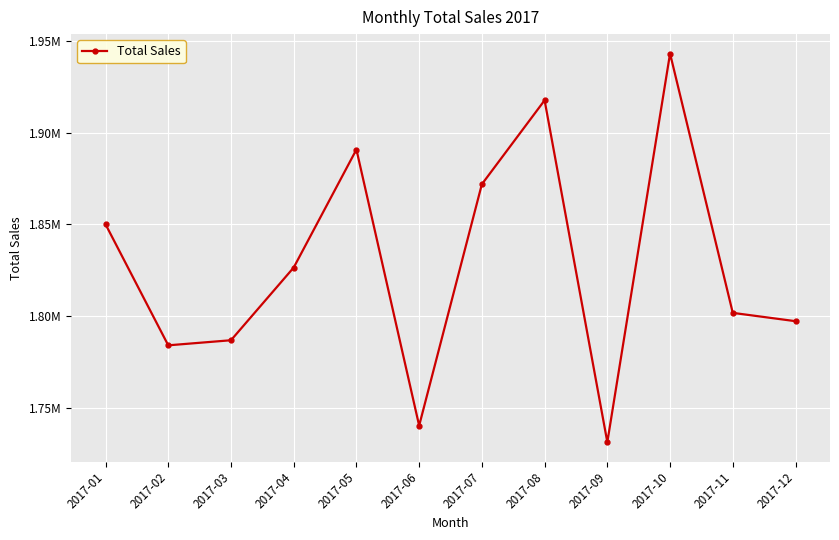

What is the value of the 6th point from the left?

1740222.8